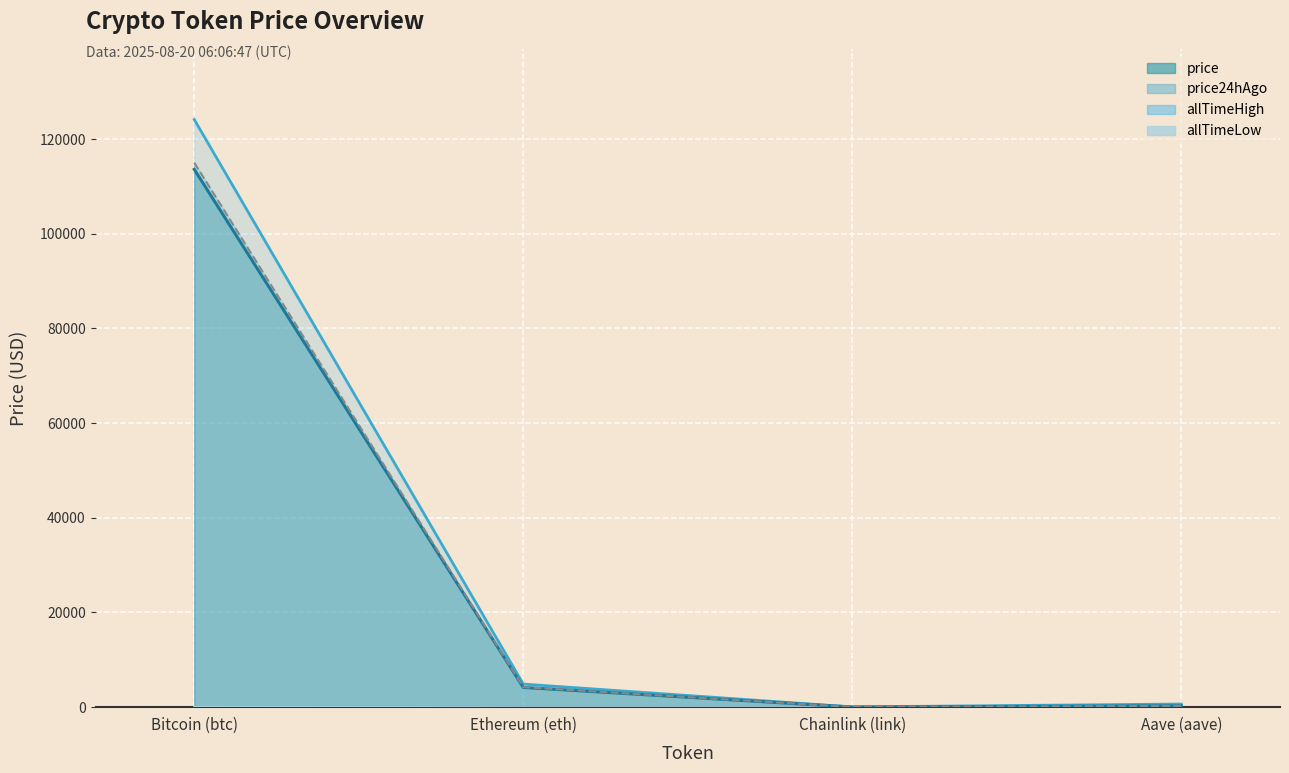

What is the smallest value displayed?

0.1